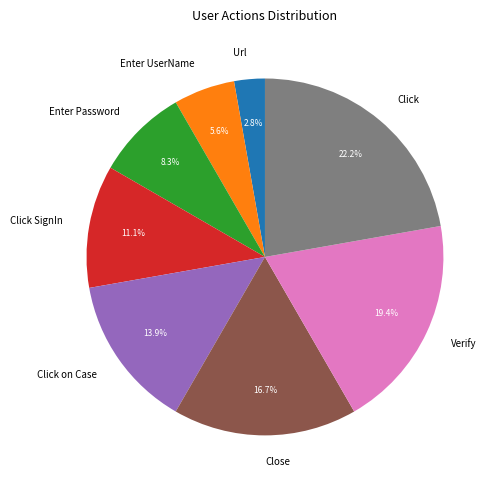

Which slice is the largest?

Click